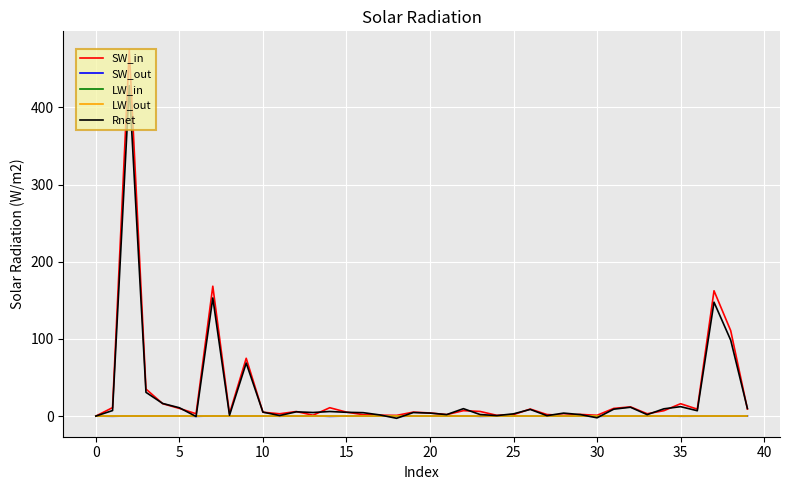

Is this an area chart (filled region under the line)?

No